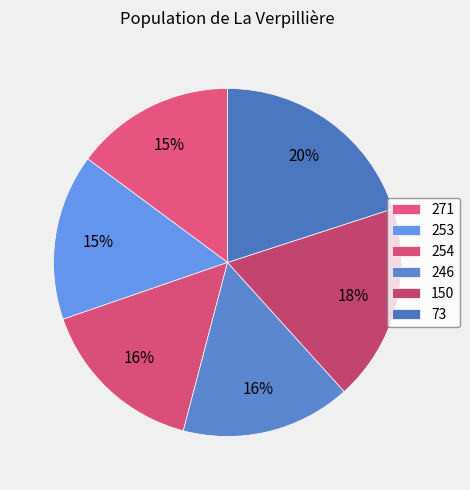

Rank the categories by value from highest to lowest.

73, 150, 246, 254, 253, 271